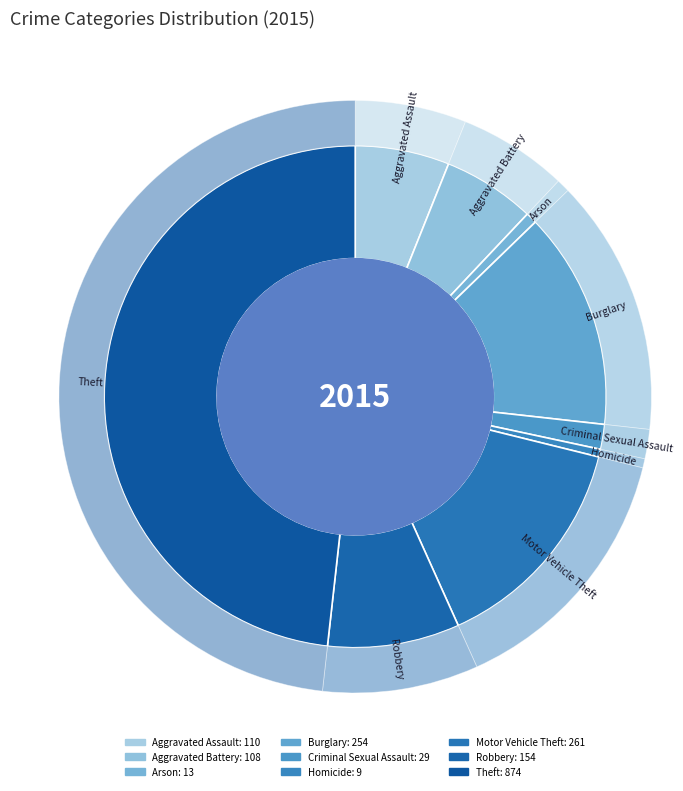

Approximately how many times larger is the value at Aggravated Battery compared to Motor Vehicle Theft?

0.4